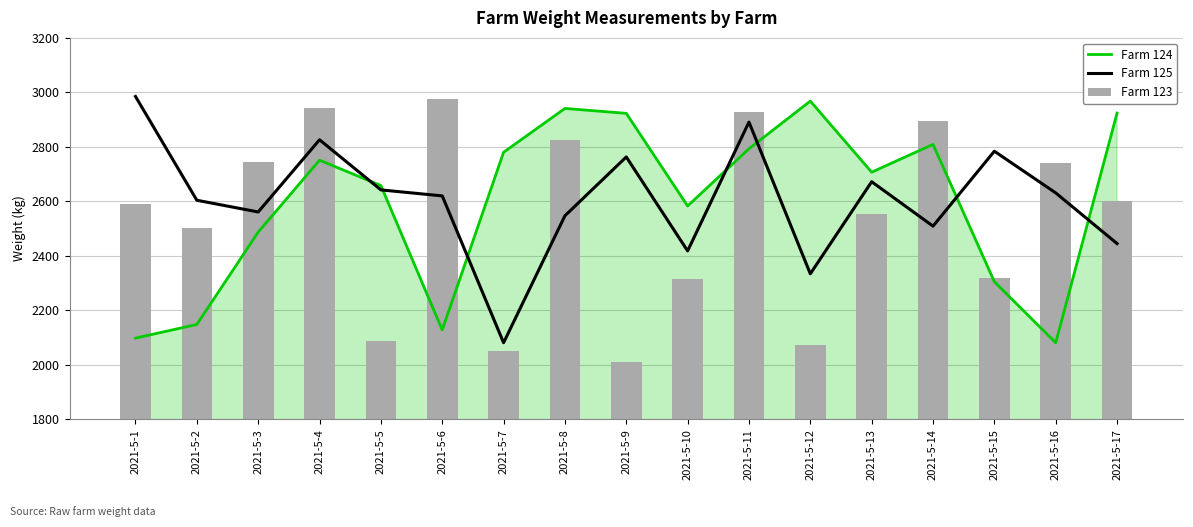

The Farm 125 series shows 2081 at 2021-5-7. True or false?

True